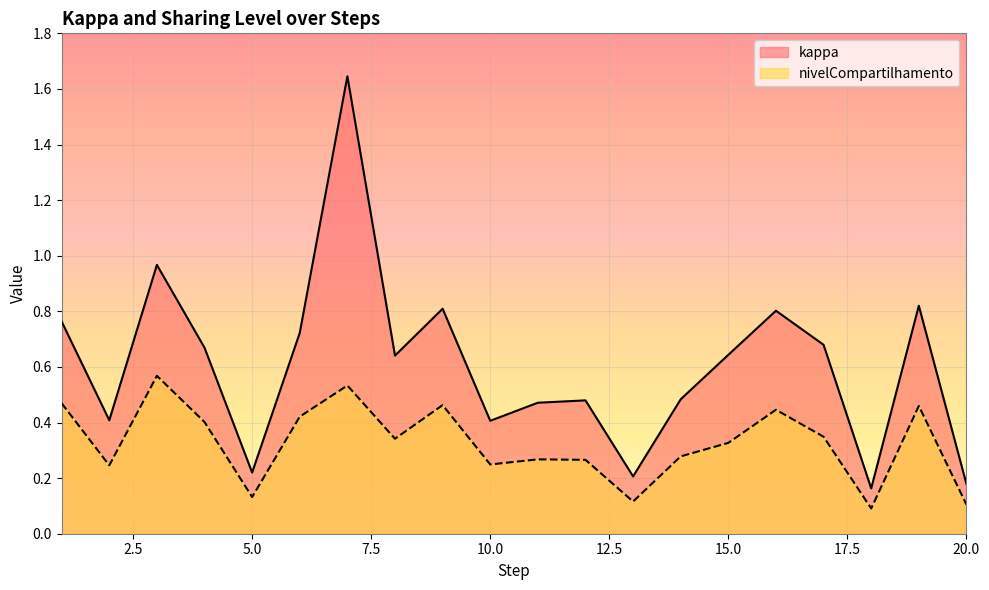

How many nivelCompartilhamento values are between 0 and 1?

20